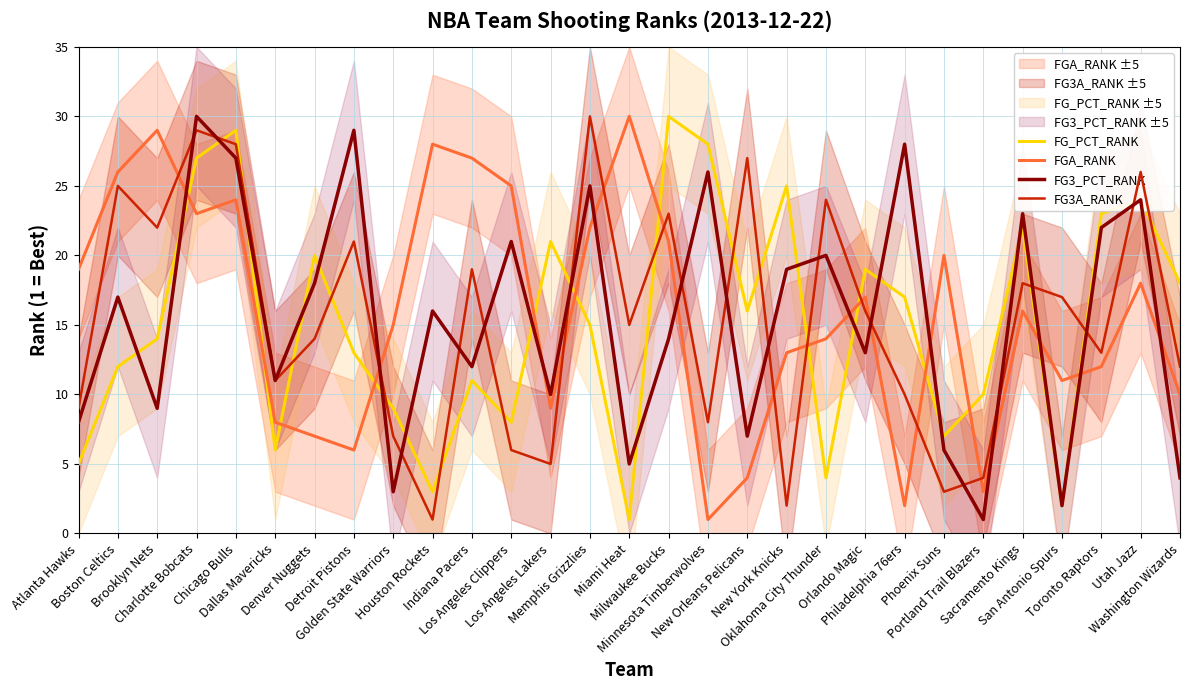

What position from the left is Los Angeles Clippers?

12